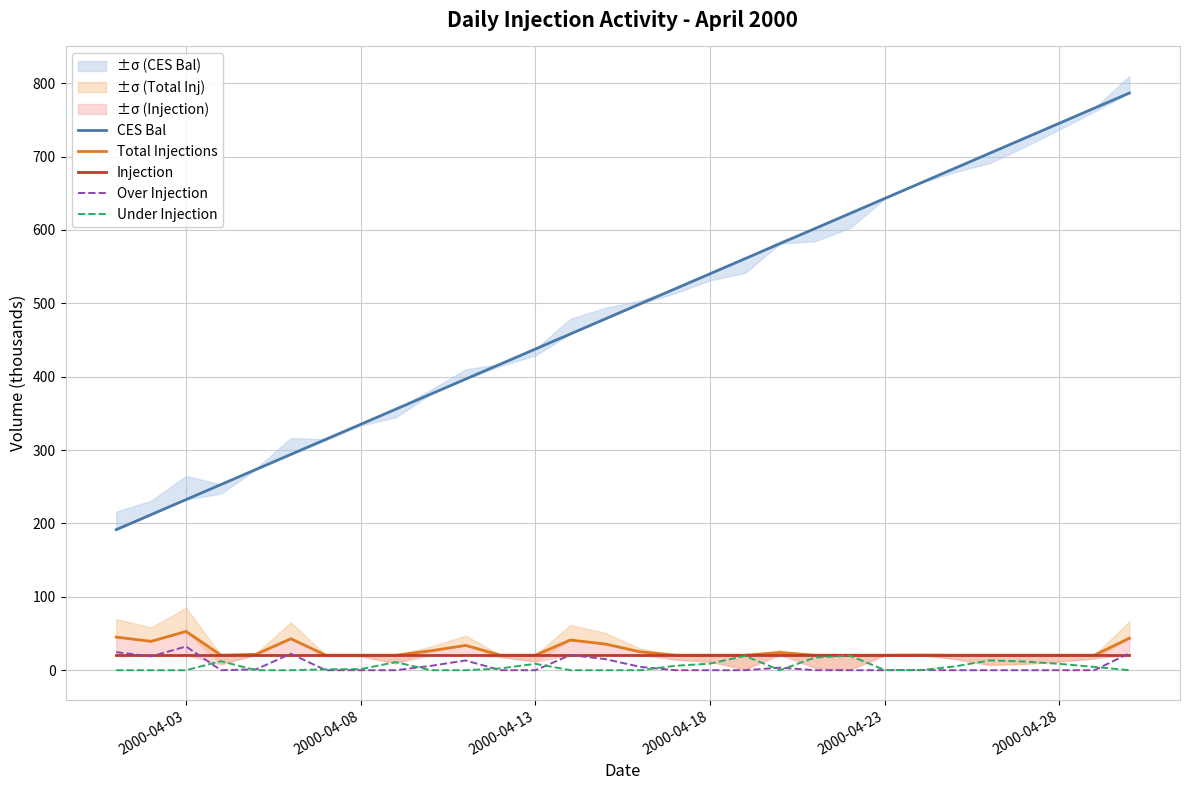

What is the maximum value for Over Injection?

32.3